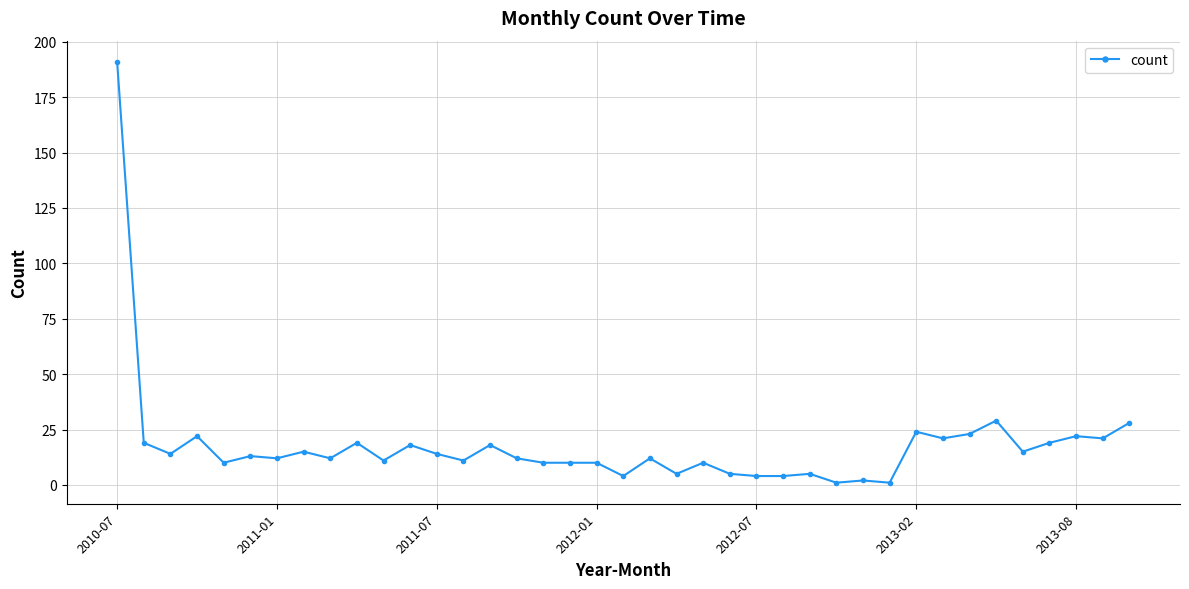

What is the value of the 37th point from the left?

22